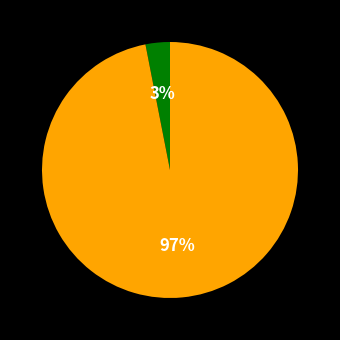

To the nearest percent, what is the average slice percentage?

50%